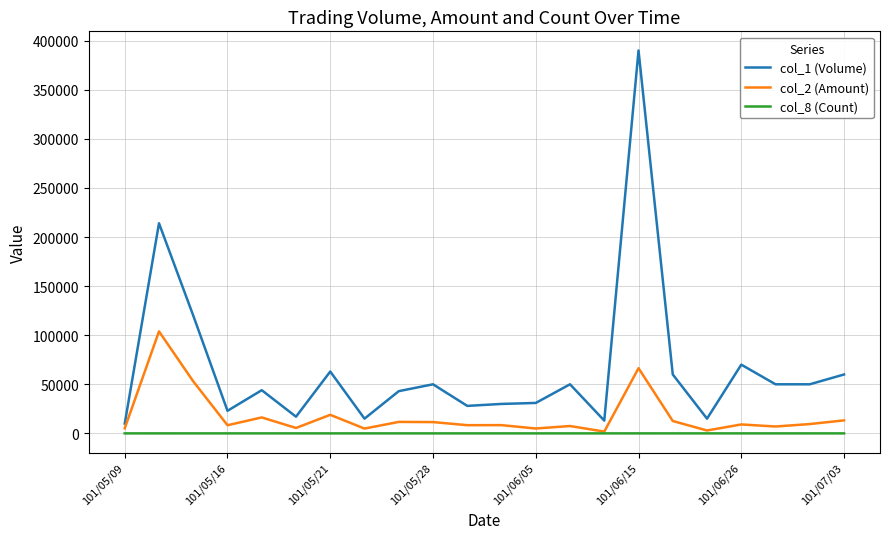

What is the sum of all col_2 (Amount) values?

390970